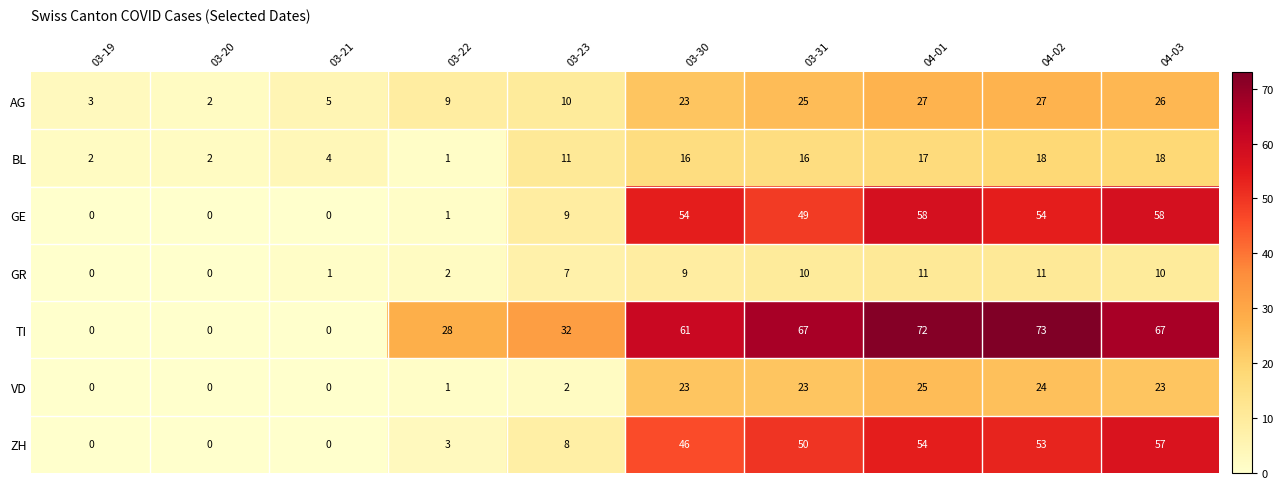

What is the difference between the maximum and minimum values in the BL series?

17